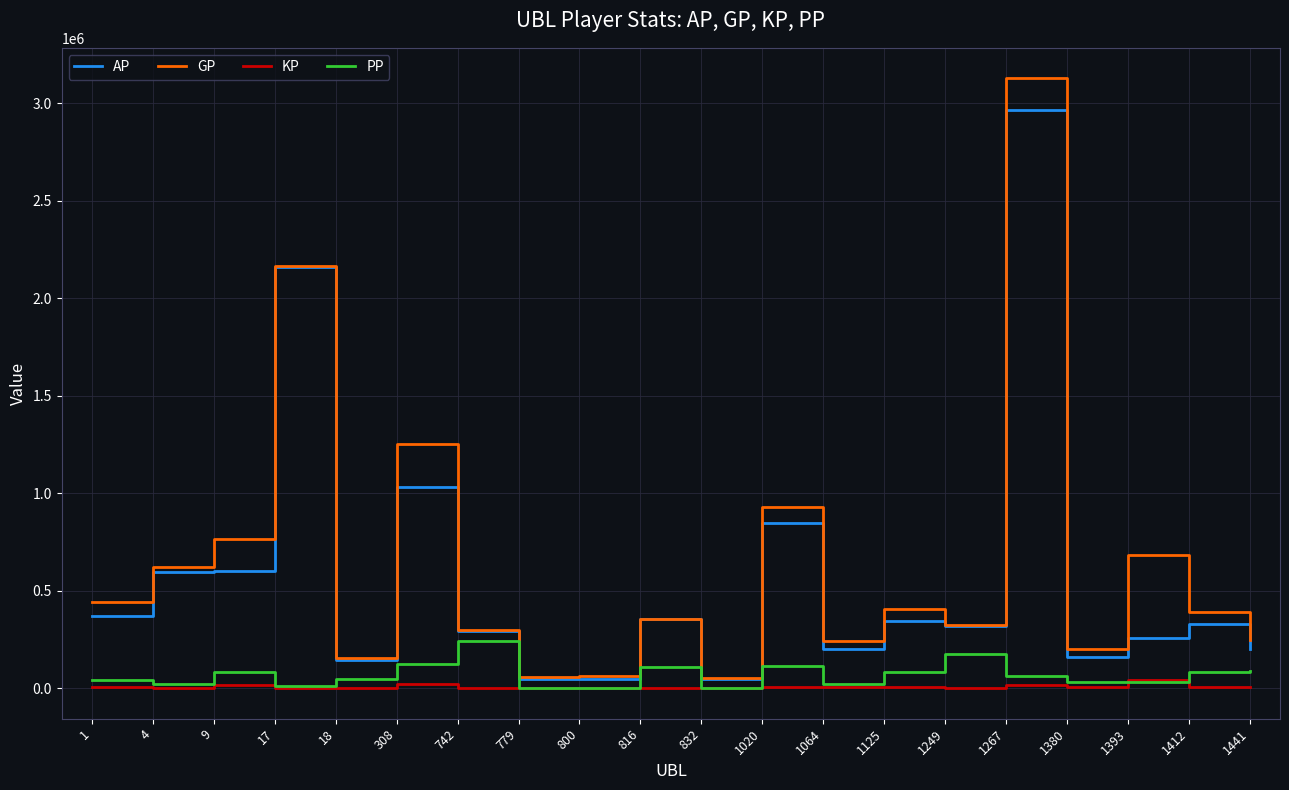

At which label does AP first exceed 327540?

1